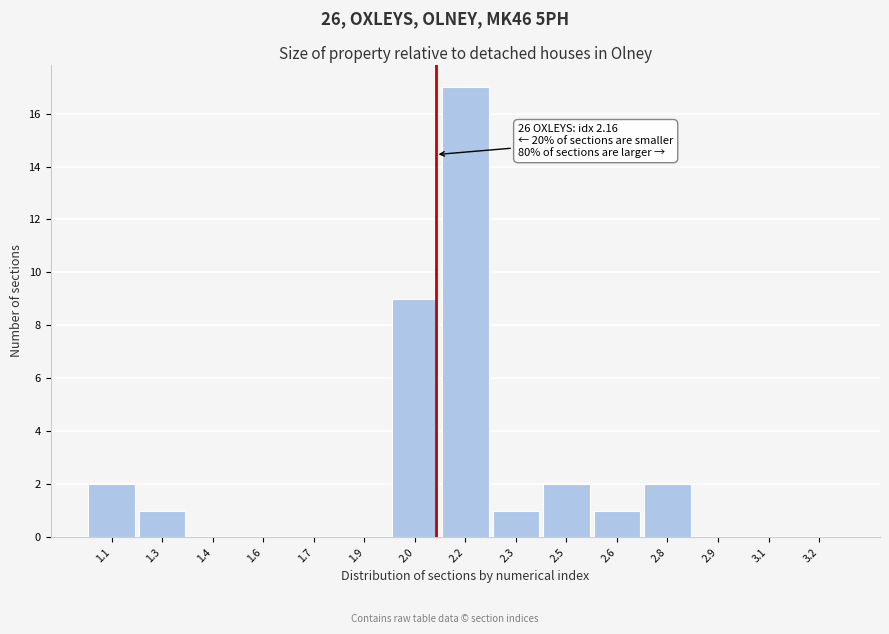

Reading right to left, what are all the values shown in this chart?

3.2=0	3.1=0	2.9=0	2.8=2	2.6=1	2.5=2	2.3=1	2.2=17	2.0=9	1.9=0	1.7=0	1.6=0	1.4=0	1.3=1	1.1=2